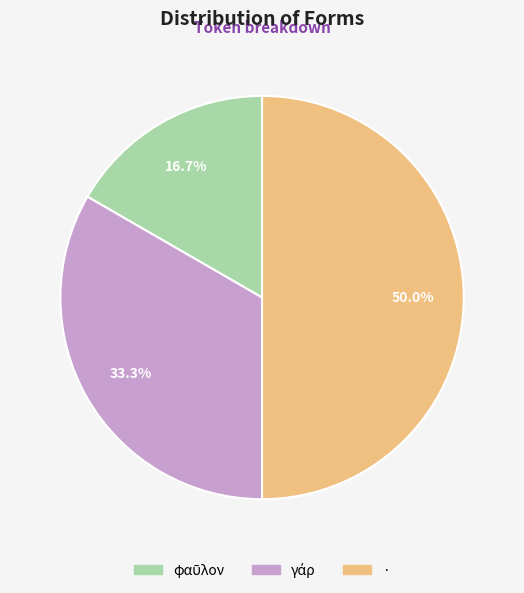

What is the largest slice in the pie chart?

·